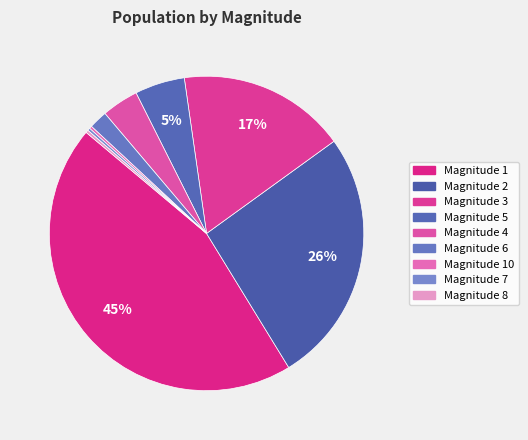

Which category has the smallest portion of the pie?

10